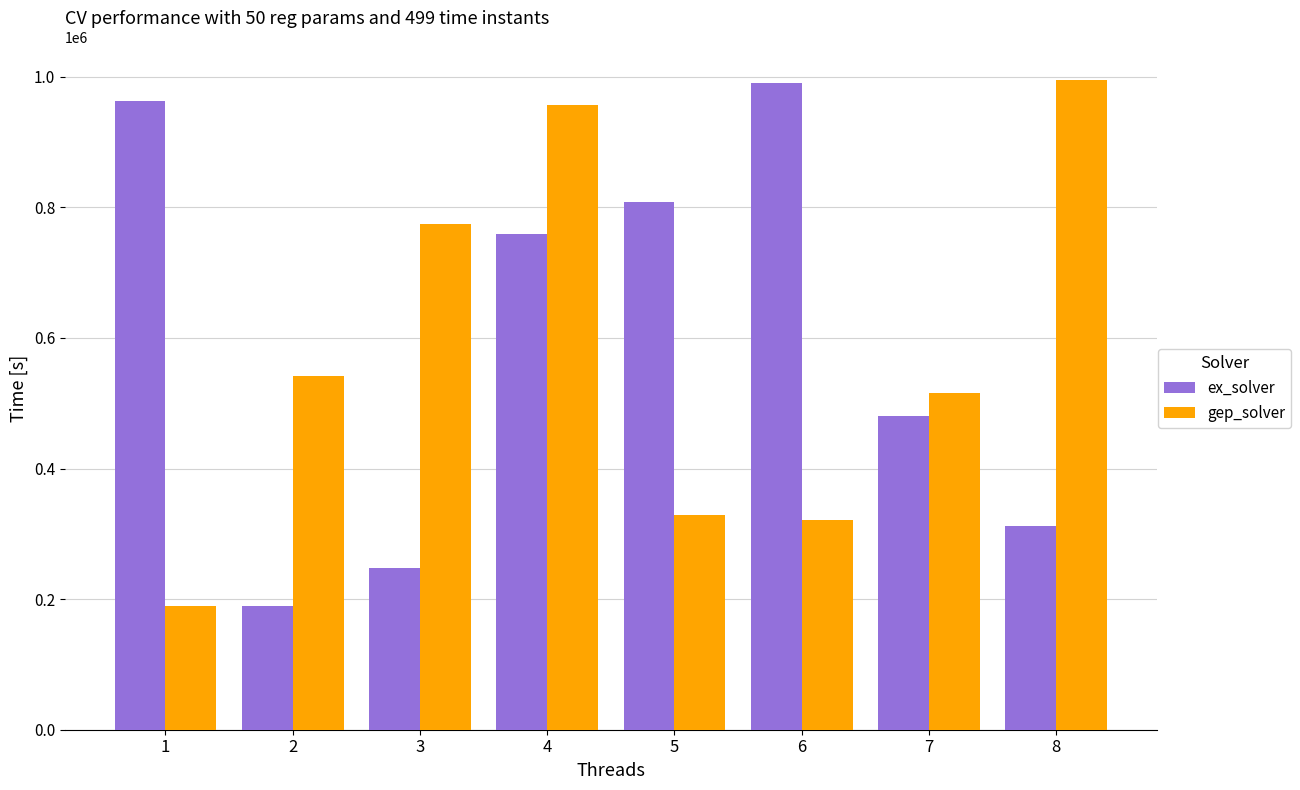

Which series changed the most between 4 and 8?

ex_solver